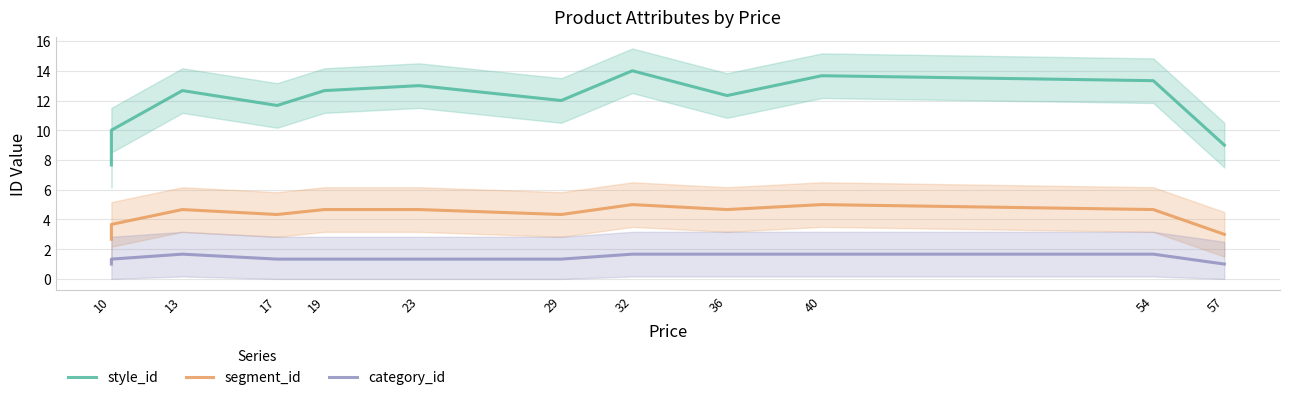

Is this an area chart (filled region under the line)?

No